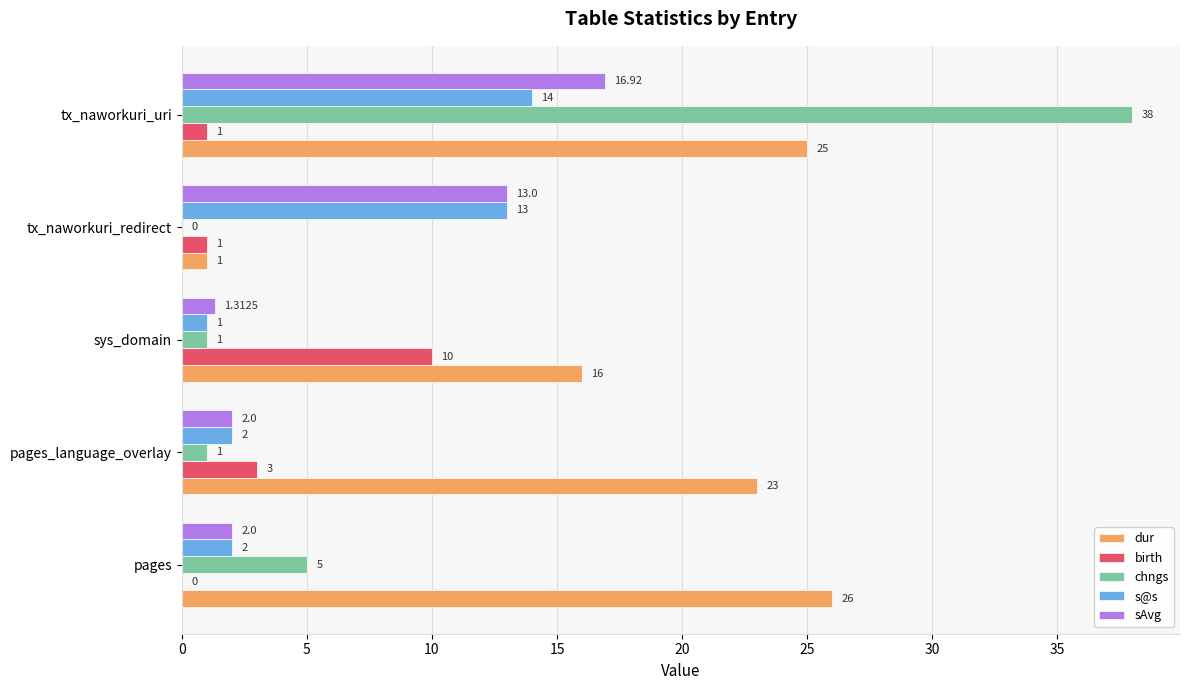

How many positive values does the chngs series have?

4